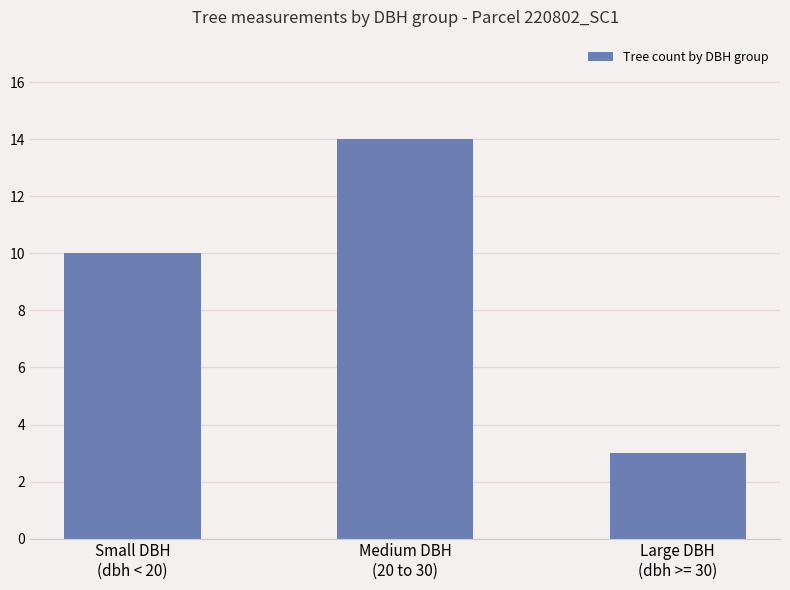

What is the value of the 2nd bar from the left?

14